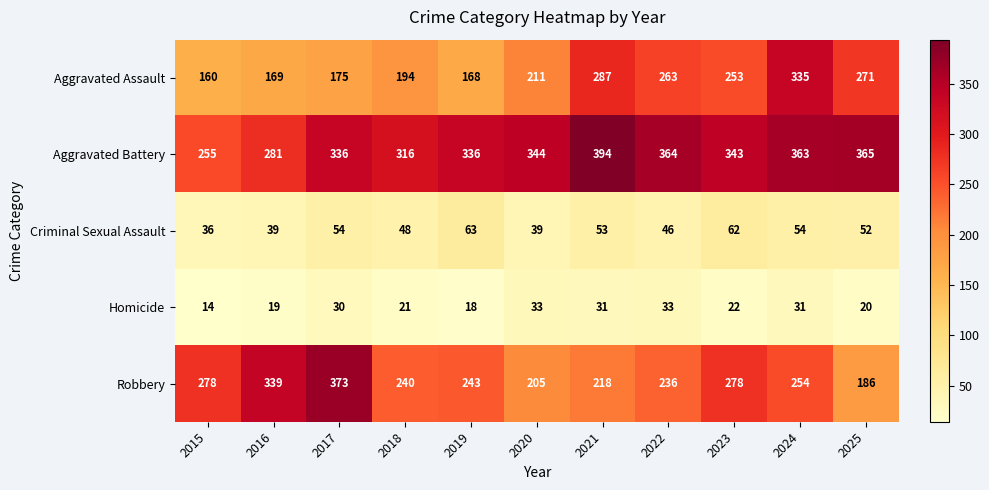

Which series has the largest total across all categories?

Aggravated Battery